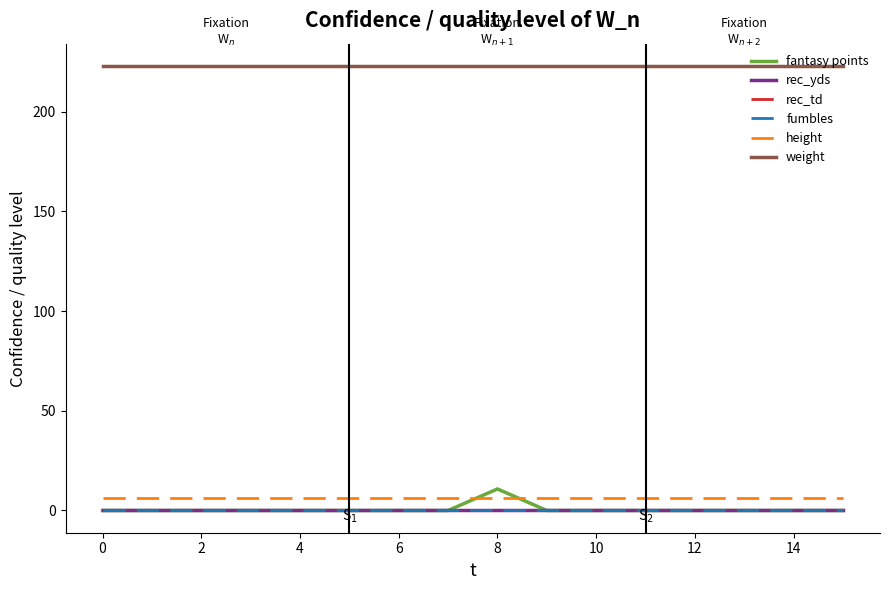

What is the label of the 2nd point from the right?

14